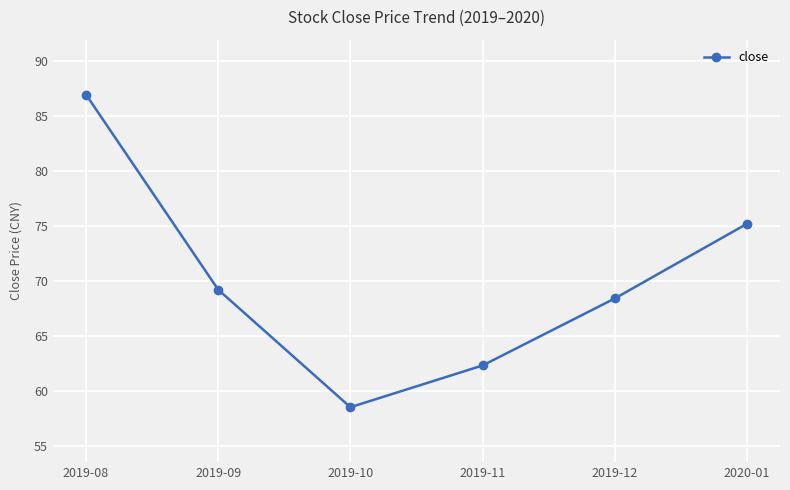

What is the minimum value shown in the chart?

58.5